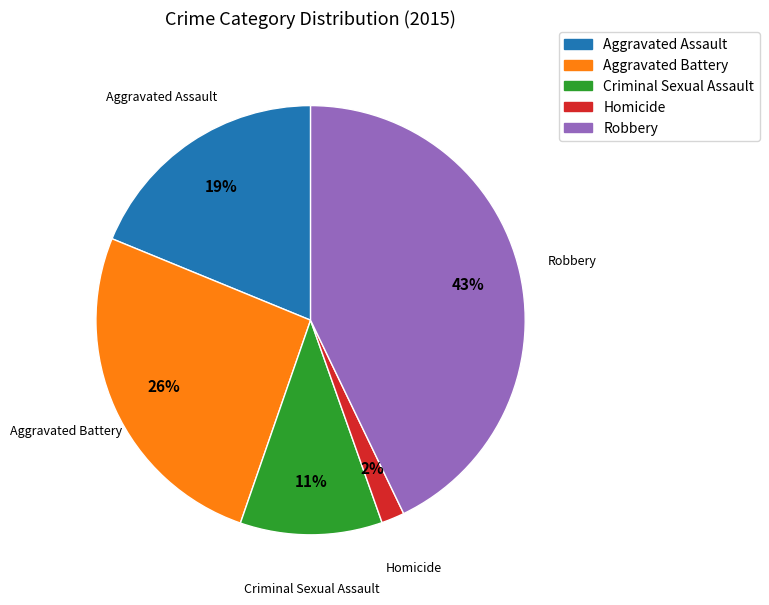

Is Homicide the majority of the pie?

No